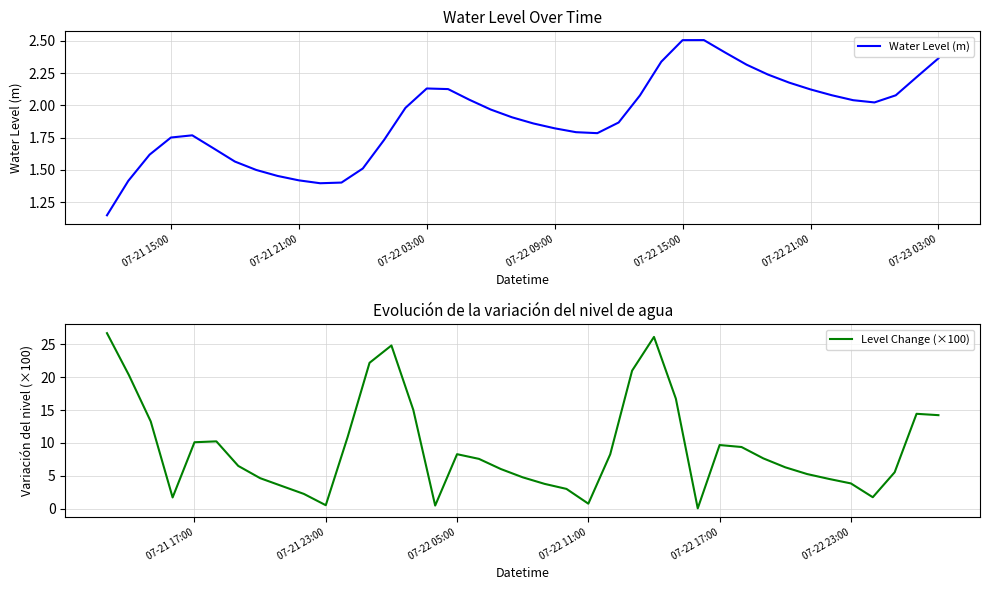

What is the difference between the maximum and minimum values?

1.4